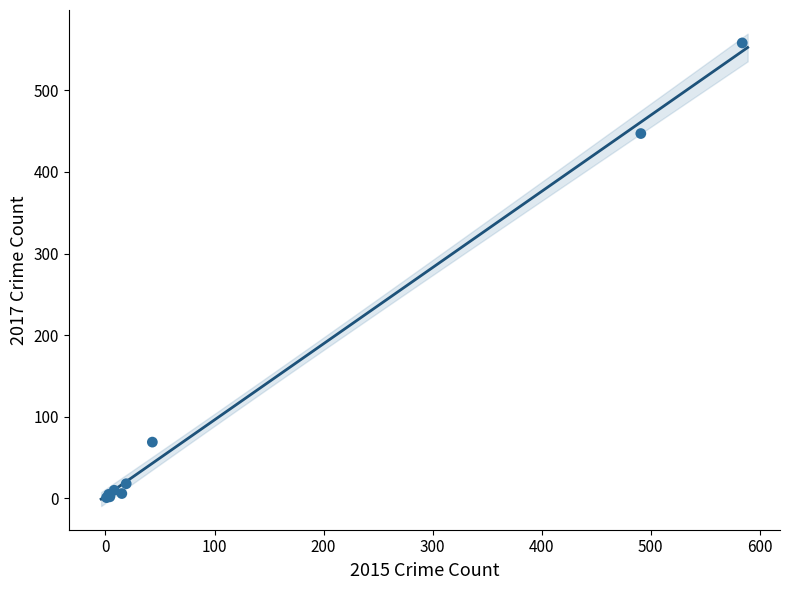

What Y value in the scatter plot is closest to 279?

447